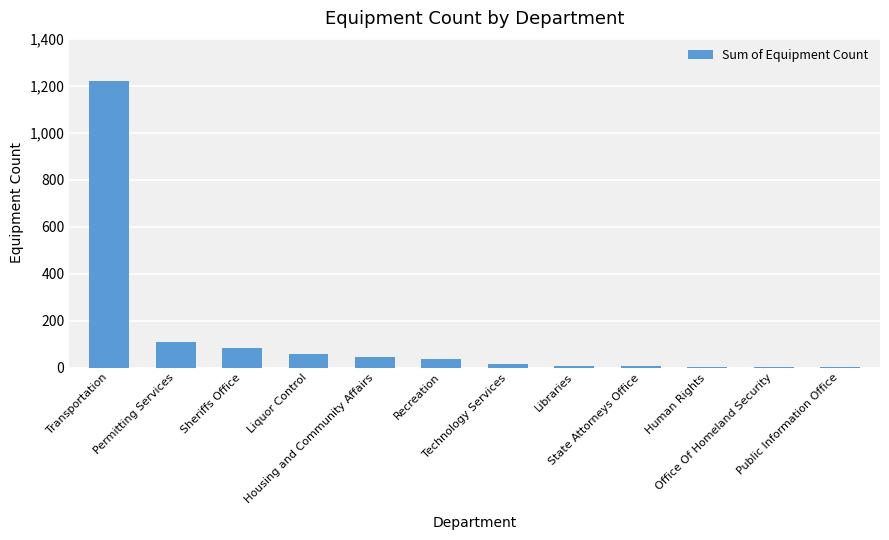

What is the sum of the values at Sheriffs Office and State Attorneys Office?

90